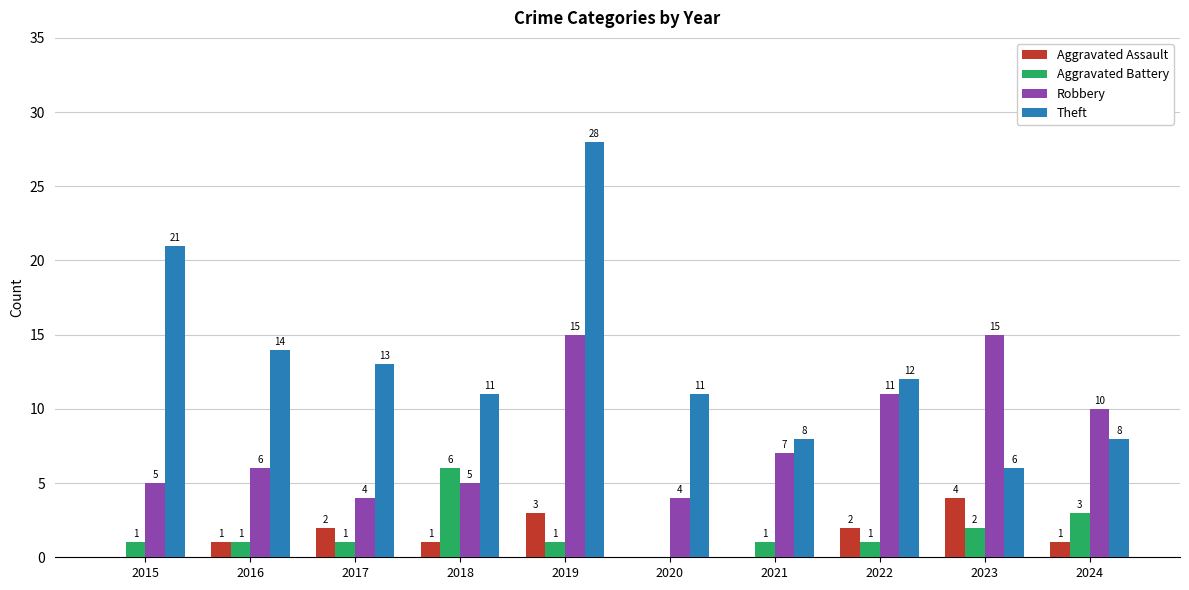

What value does the Aggravated Battery series have at 2023?

2